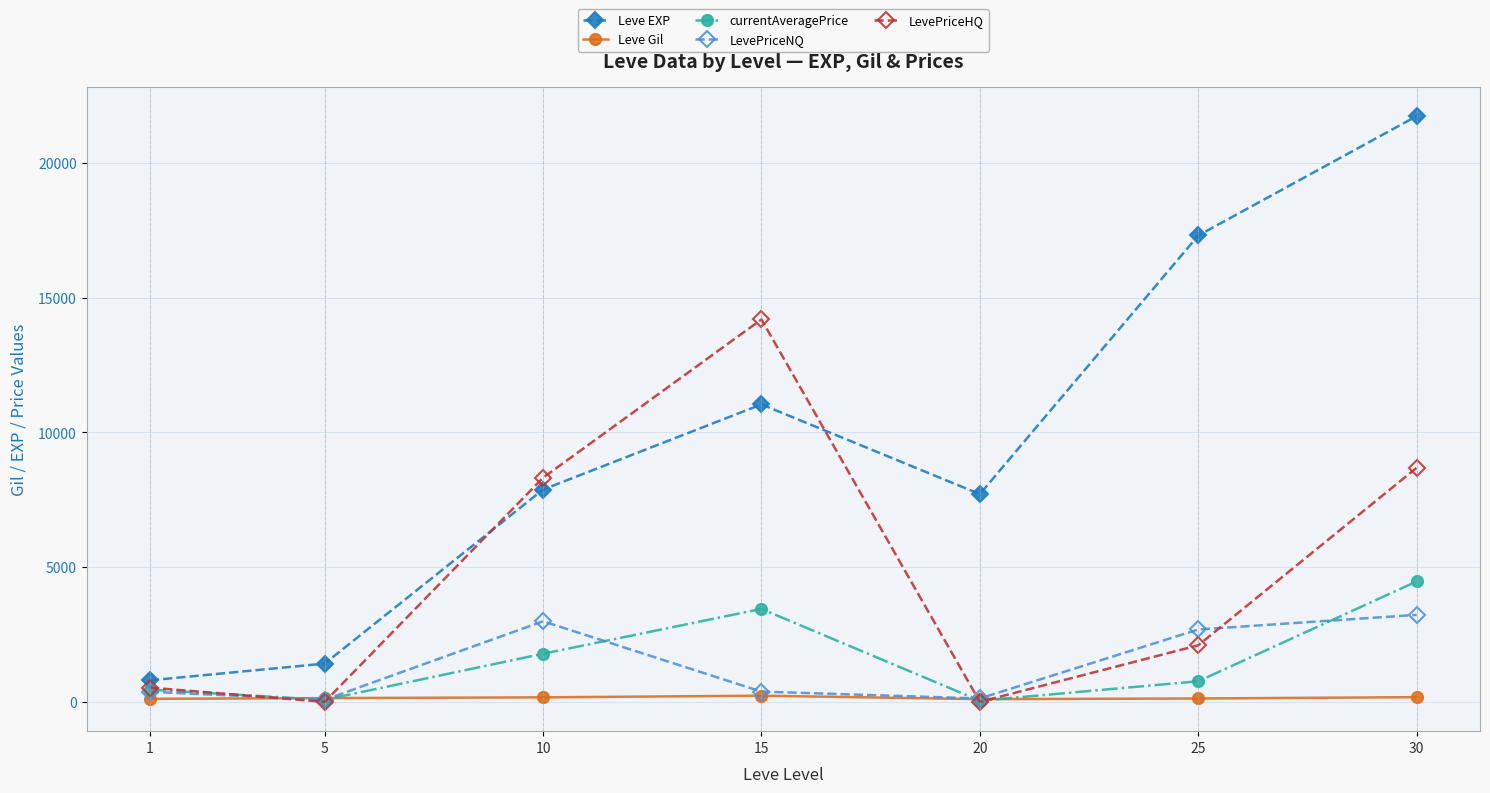

Read the Leve EXP value at 10.

7880.0